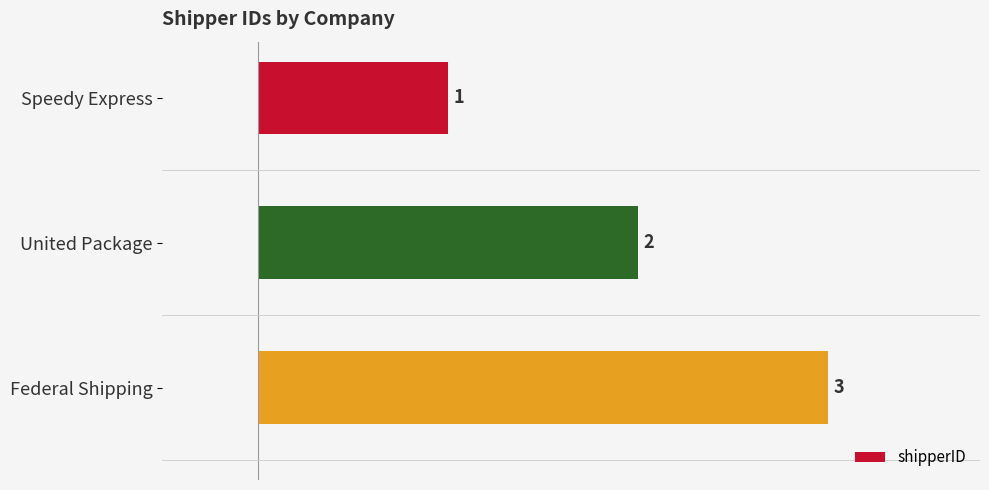

What is the difference between the maximum and minimum values?

2